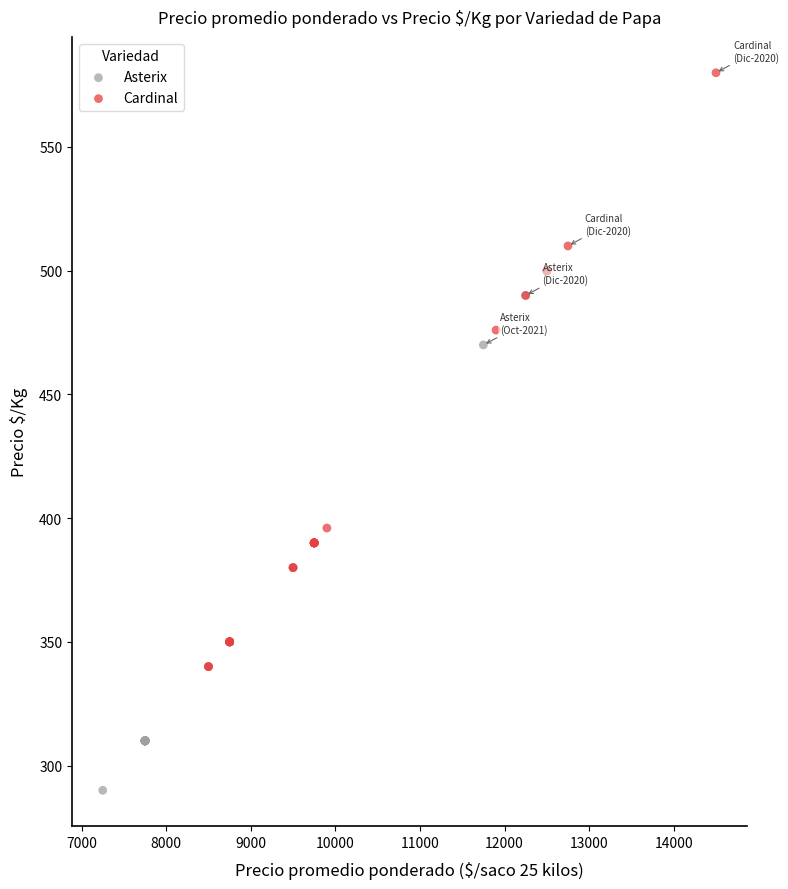

Which series reaches the minimum Y coordinate?

Asterix